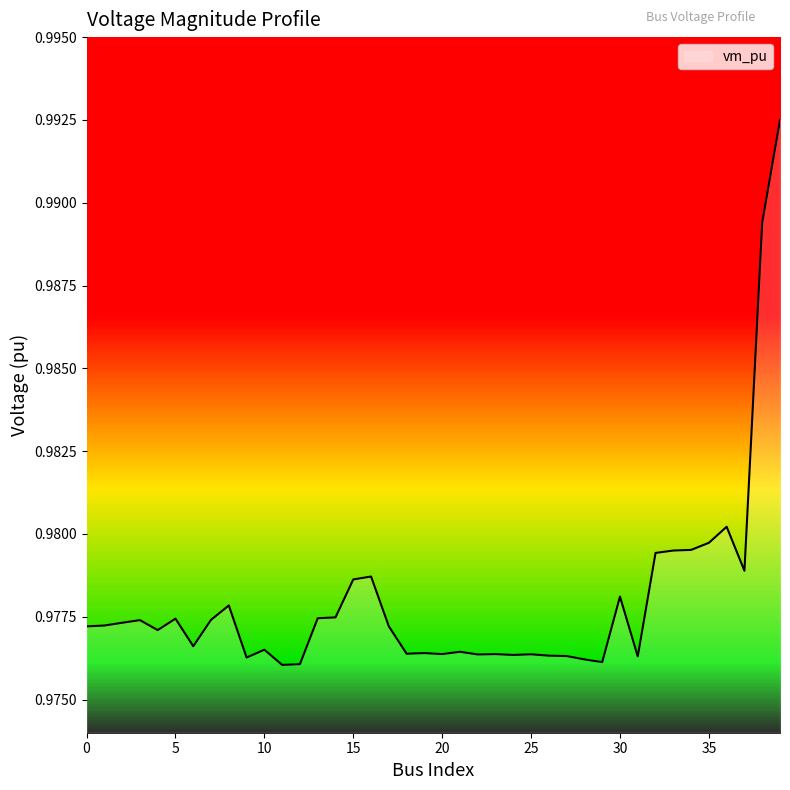

How many points are lower than both their immediate neighbors (excluding endpoints)?

11